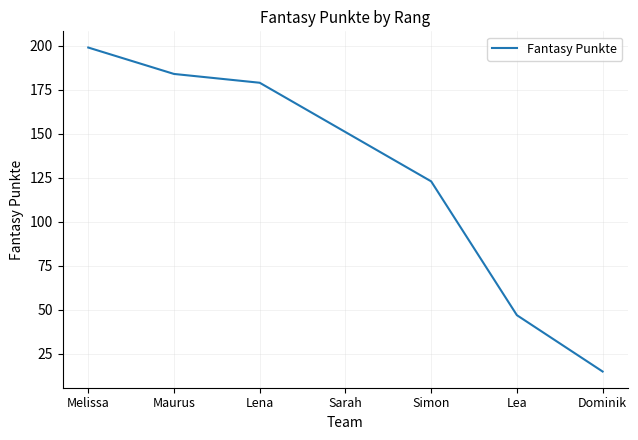

What is the smallest value displayed?

15